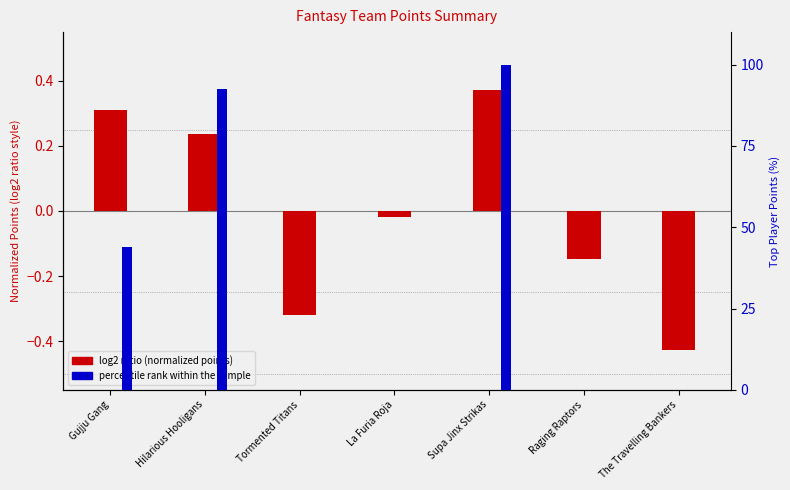

Which series has the largest range (max minus min)?

top player pts (percentile rank)